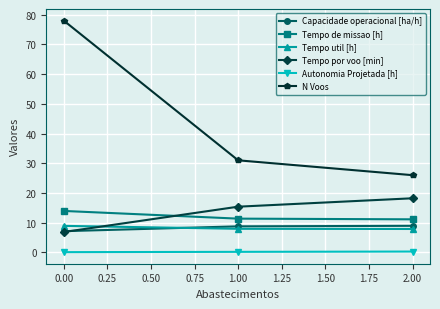

The value of Tempo util [h] at 0.00 is 12.4. True or false?

False